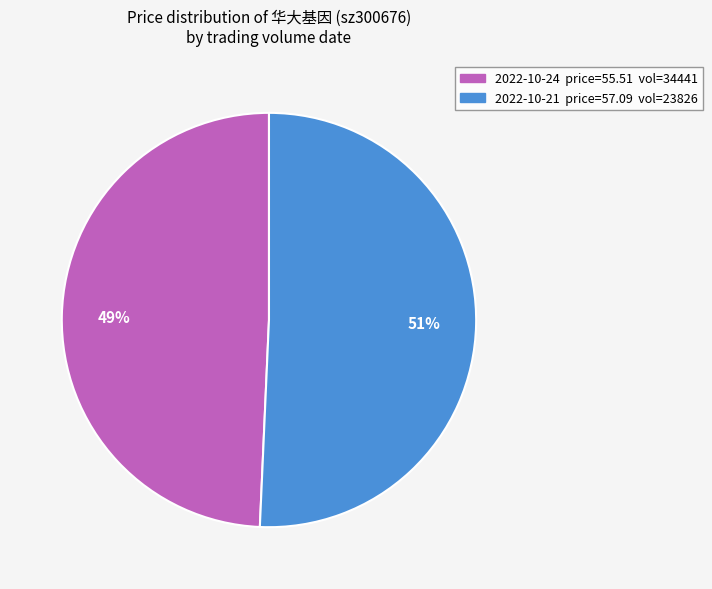

To the nearest percent, what is the average slice percentage?

50%